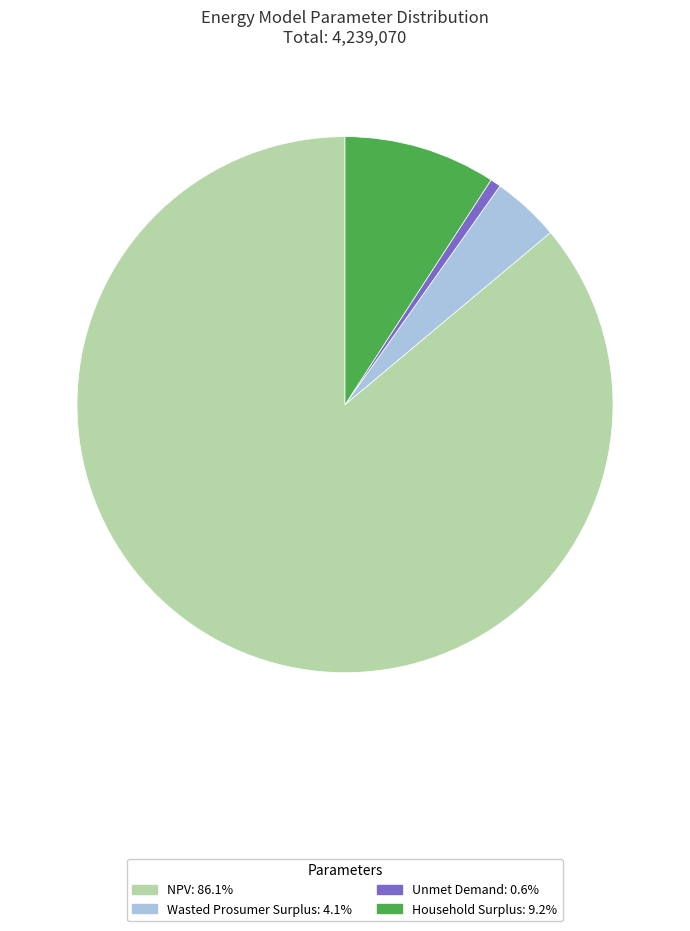

Combined, do Wasted Prosumer Surplus and NPV account for over 50%?

Yes